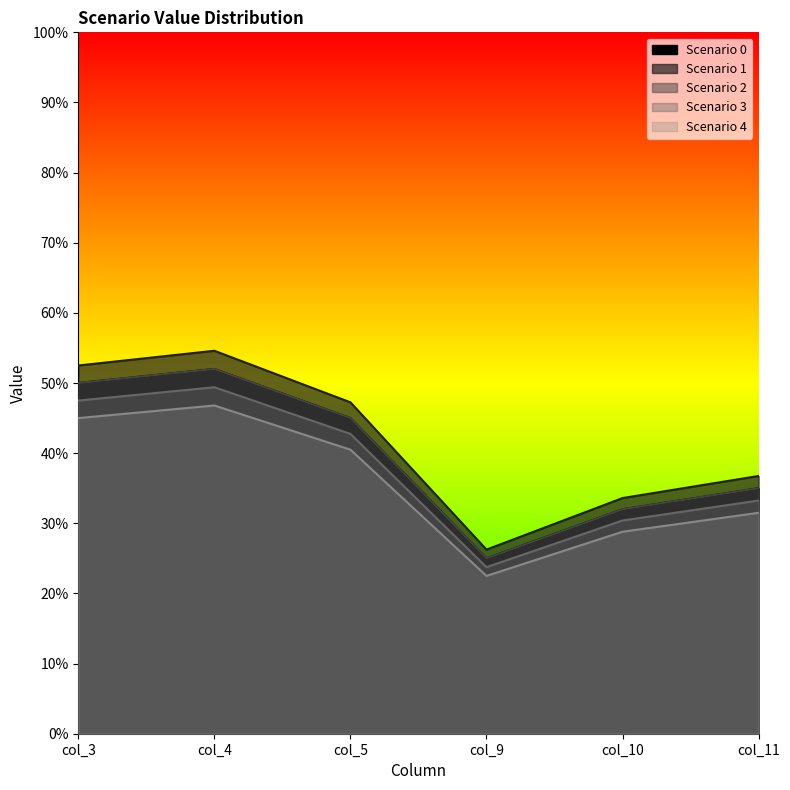

Where is Scenario 1 nearest to the value 0?

col_9